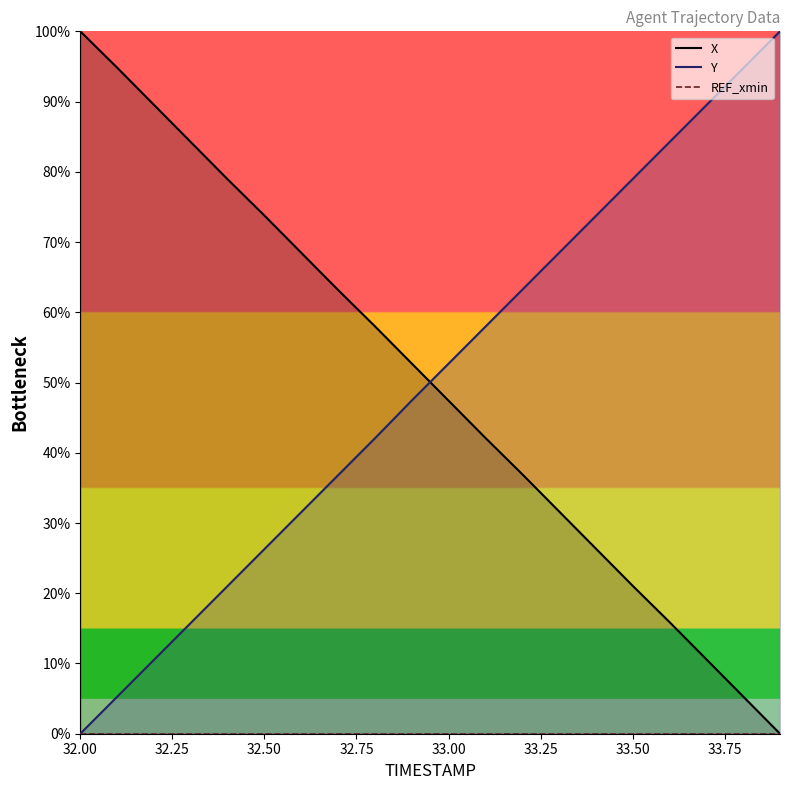

At which category is the sum across all series the highest?

33.2